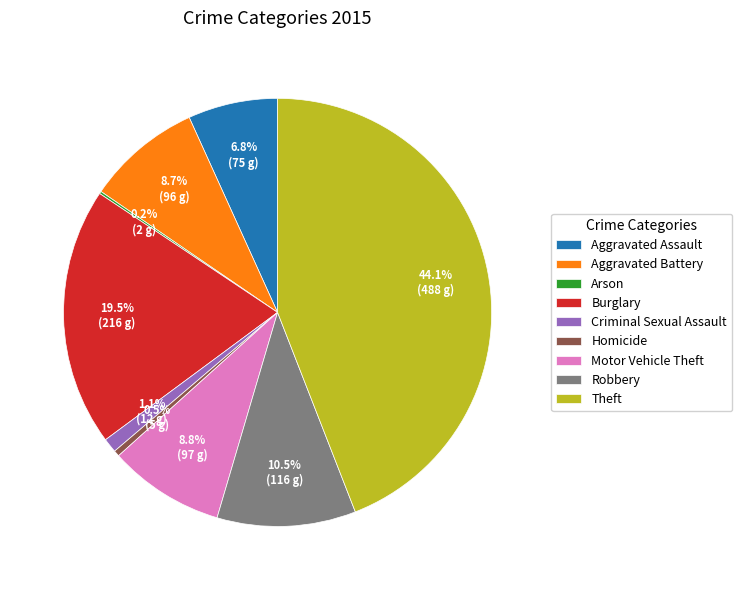

To the nearest percent, what percentage of the pie is Aggravated Battery?

9%